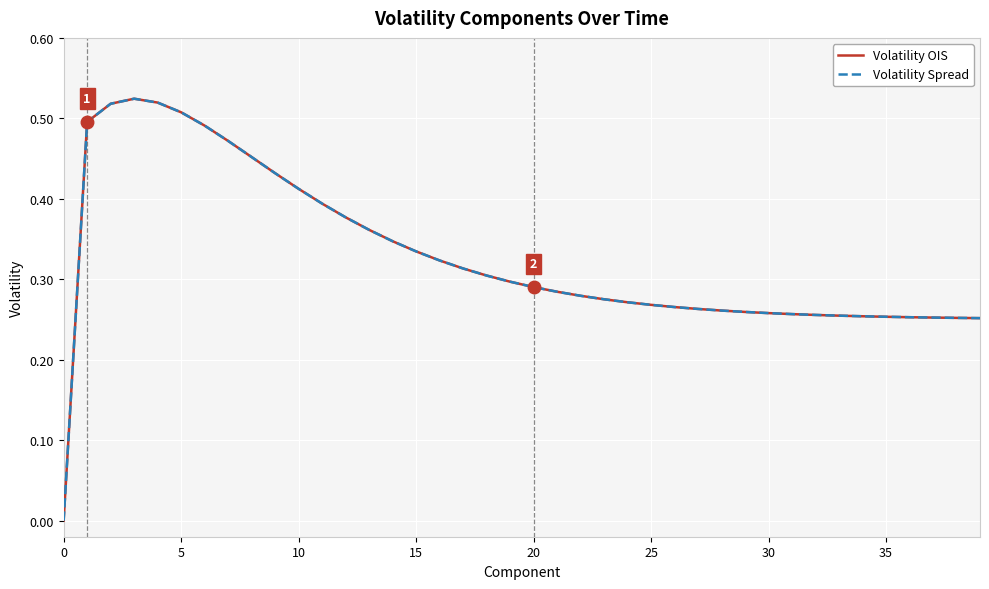

How many times do Volatility Spread and Volatility OIS cross each other?

1